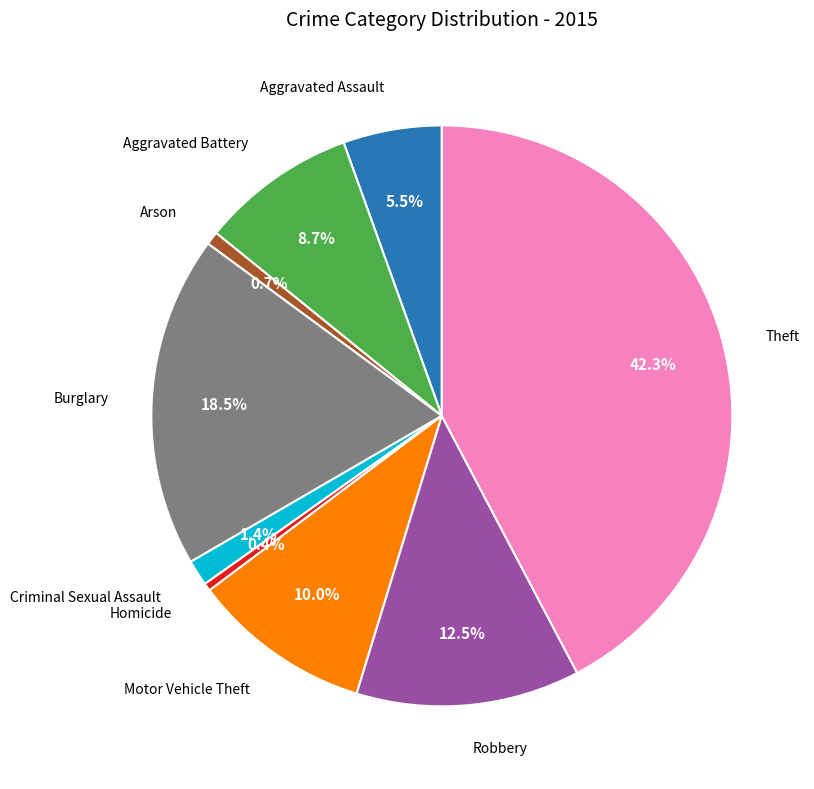

Is there any slice that represents more than half of the pie?

No